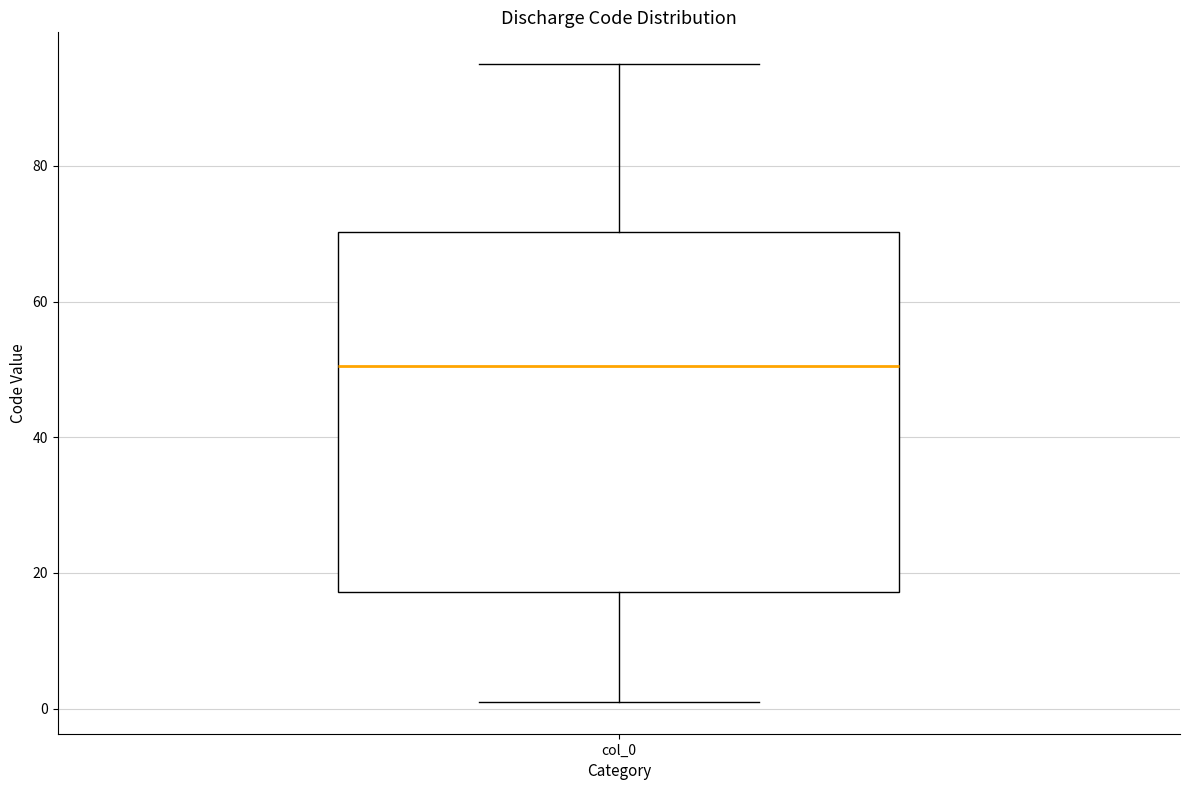

Read this box plot against the y-axis: the position of the median line, the range covered by the box, and the ends of both whiskers. The values are not printed on the chart, so give them approximately, as read against the axis.

median 50, box 18 to 70, whiskers 2 to 96